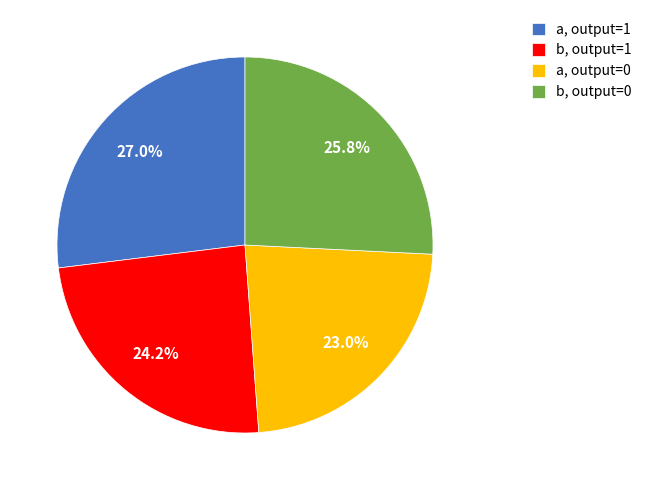

Which category has the smallest portion of the pie?

a, output=0